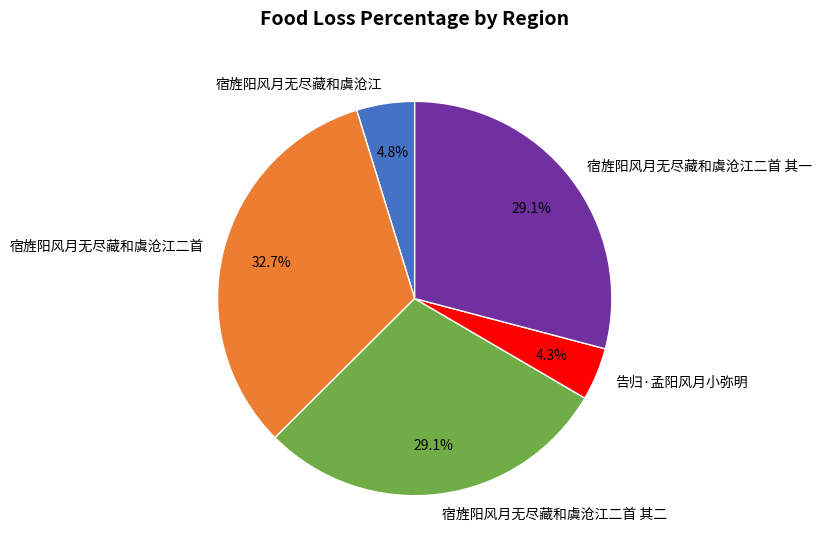

Is there a majority slice in this chart?

No